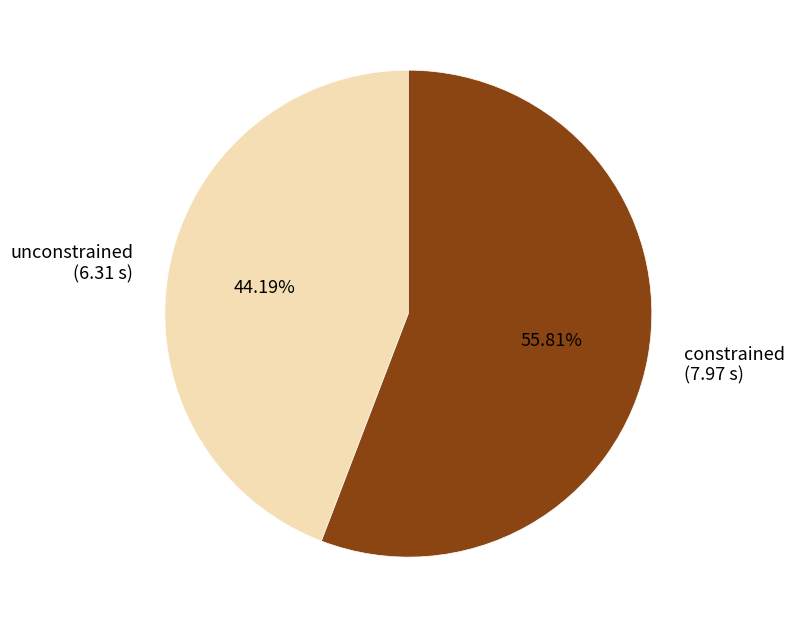

Is the sum of unconstrained and constrained greater than half?

Yes